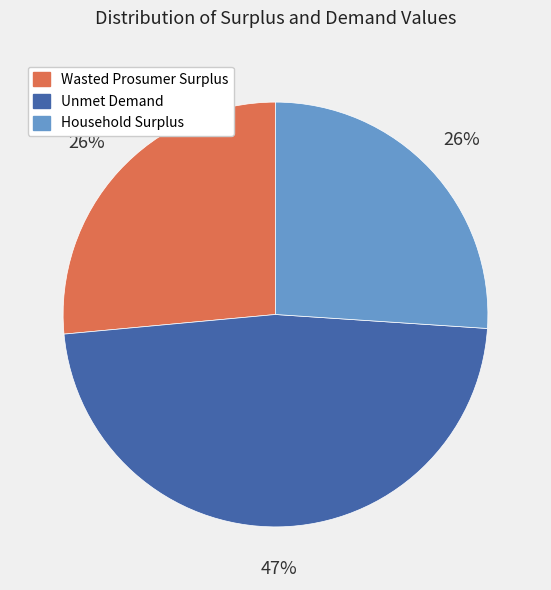

Which category has the biggest portion of the pie?

Unmet Demand